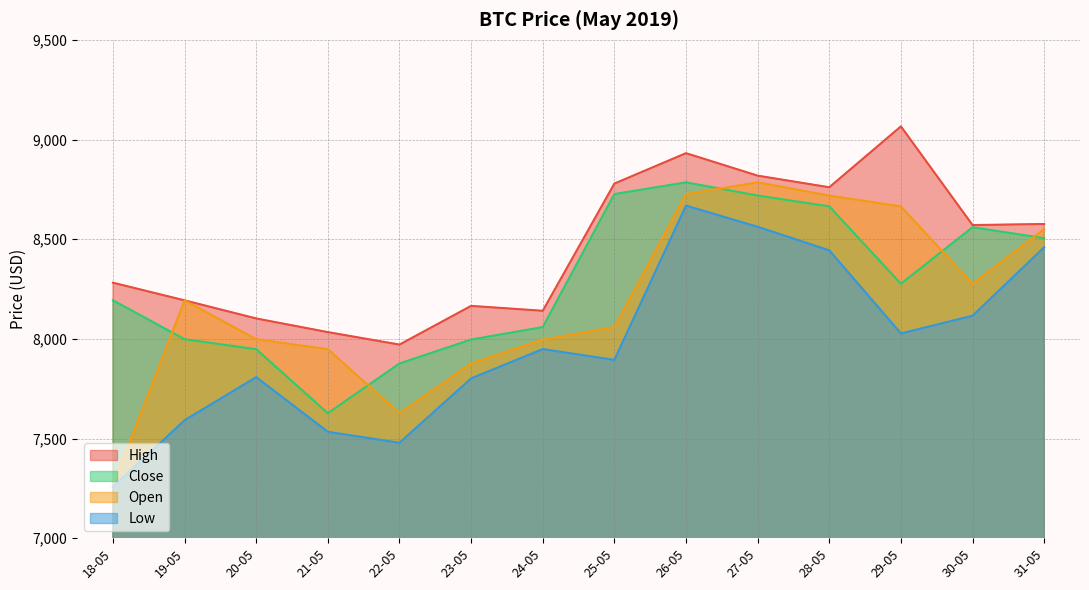

Where is the first local minimum for Close?

21-05